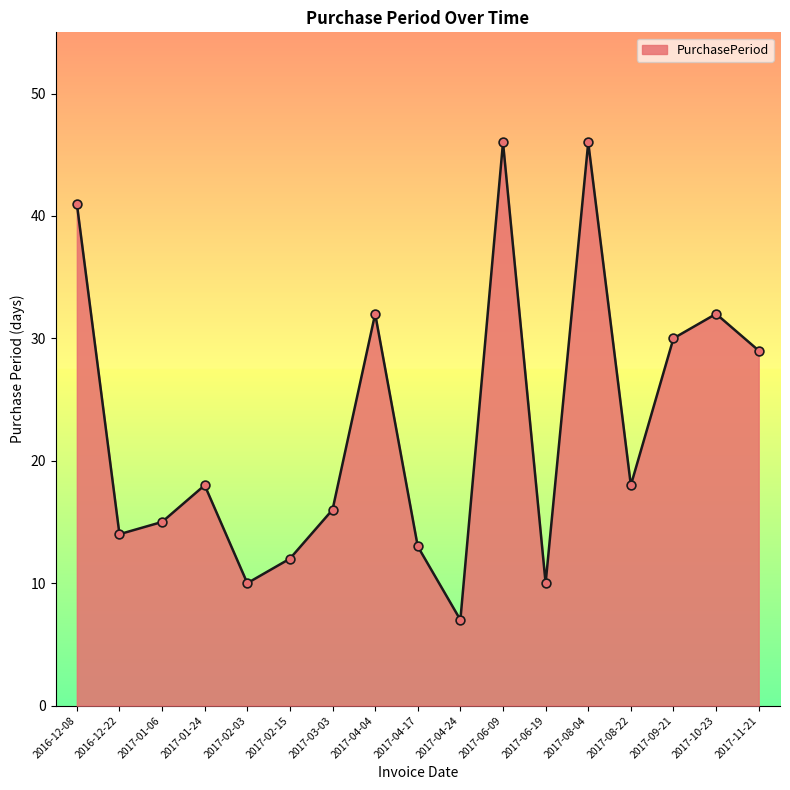

Between 2016-12-08 and 2017-04-24, which is larger?

2016-12-08